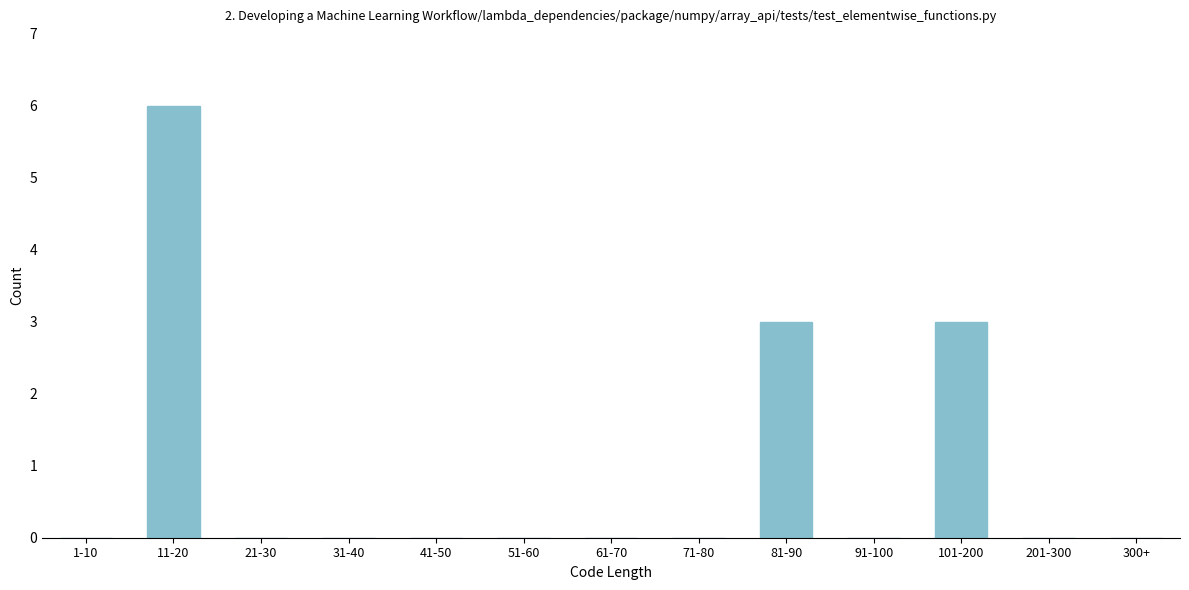

Reading right to left, extract all data points from this chart.

300+=0	201-300=0	101-200=3	91-100=0	81-90=3	71-80=0	61-70=0	51-60=0	41-50=0	31-40=0	21-30=0	11-20=6	1-10=0